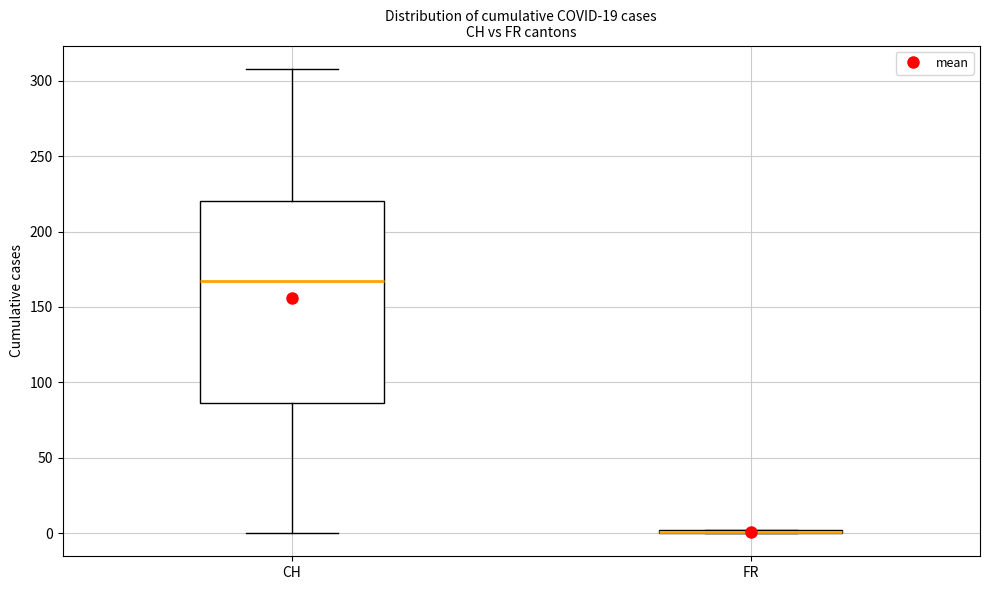

Reading left to right, transcribe this box plot: for each box, give where its median line is, the range the box spans, and where its two whiskers end, as read against the y-axis. The values are not printed on the chart, so give them approximately, as read against the axis.

CH: median 165, box 85 to 220, whiskers 0 to 310
FR: box collapsed to a line at 0, whiskers 0 to 0